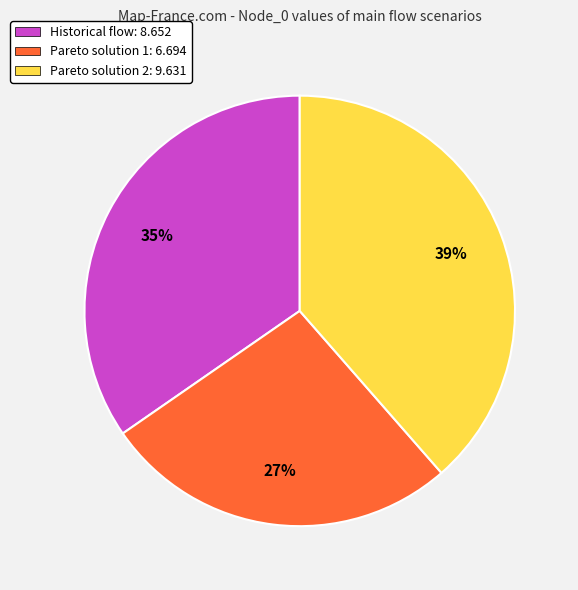

Which slice is the largest?

Pareto solution 2